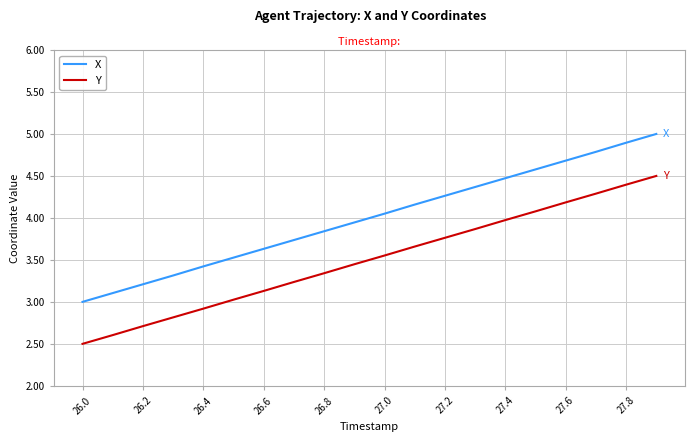

True or false: X and Y intersect in this chart.

False